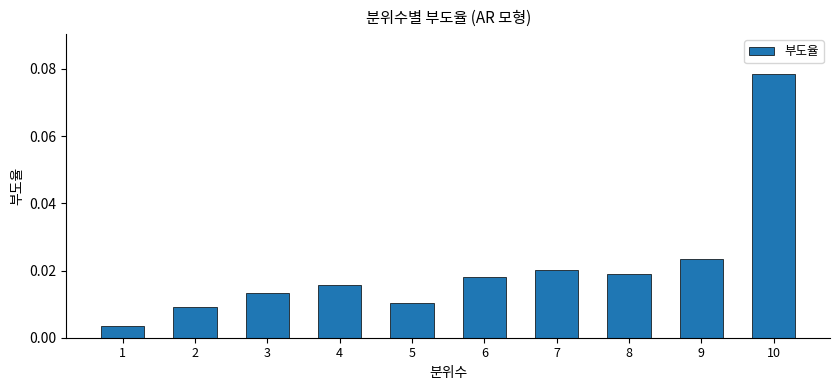

At which category does the chart reach its minimum across all series?

1